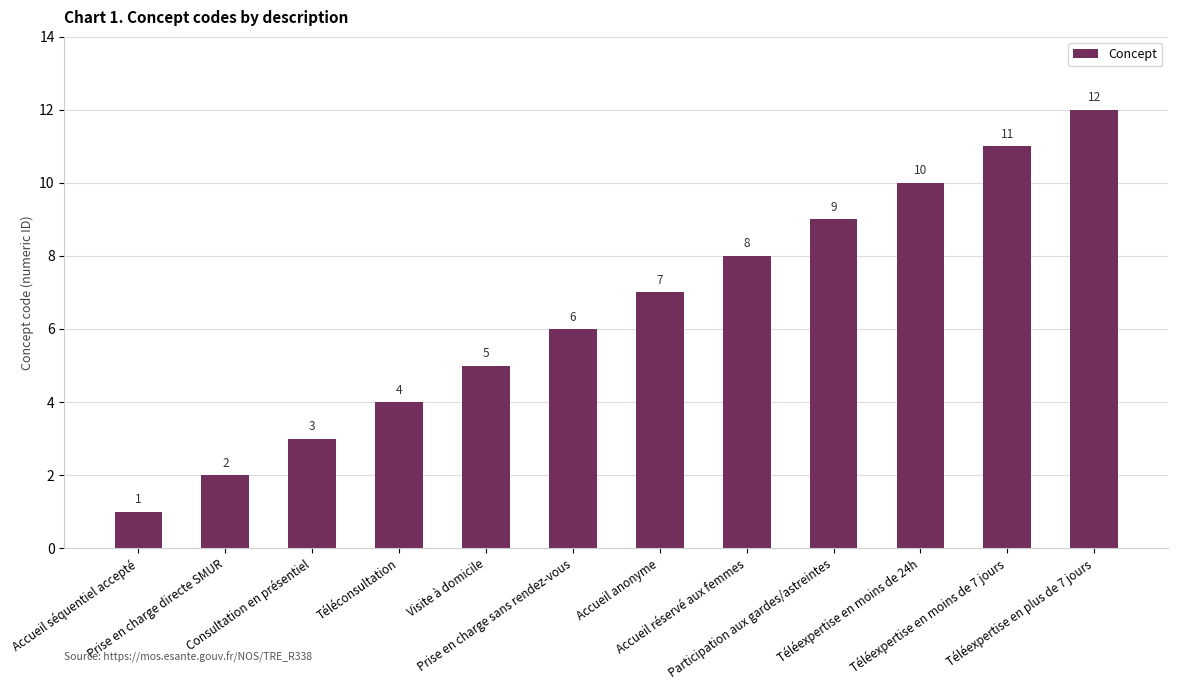

What is the greatest value displayed?

12